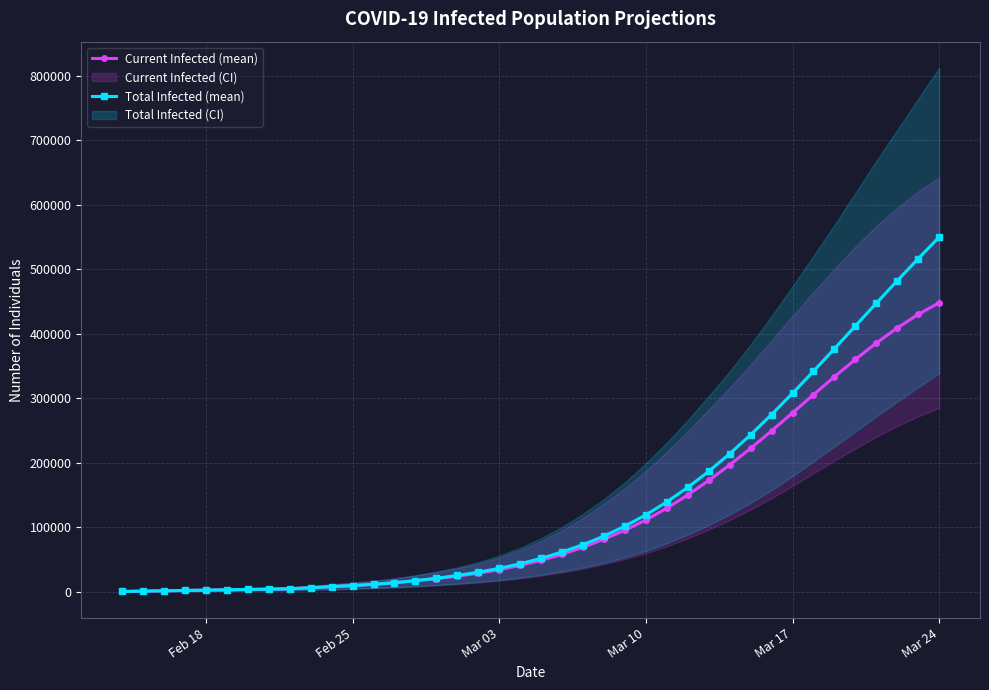

True or false: Current Infected (mean) and Total Infected (mean) cross at least once.

False